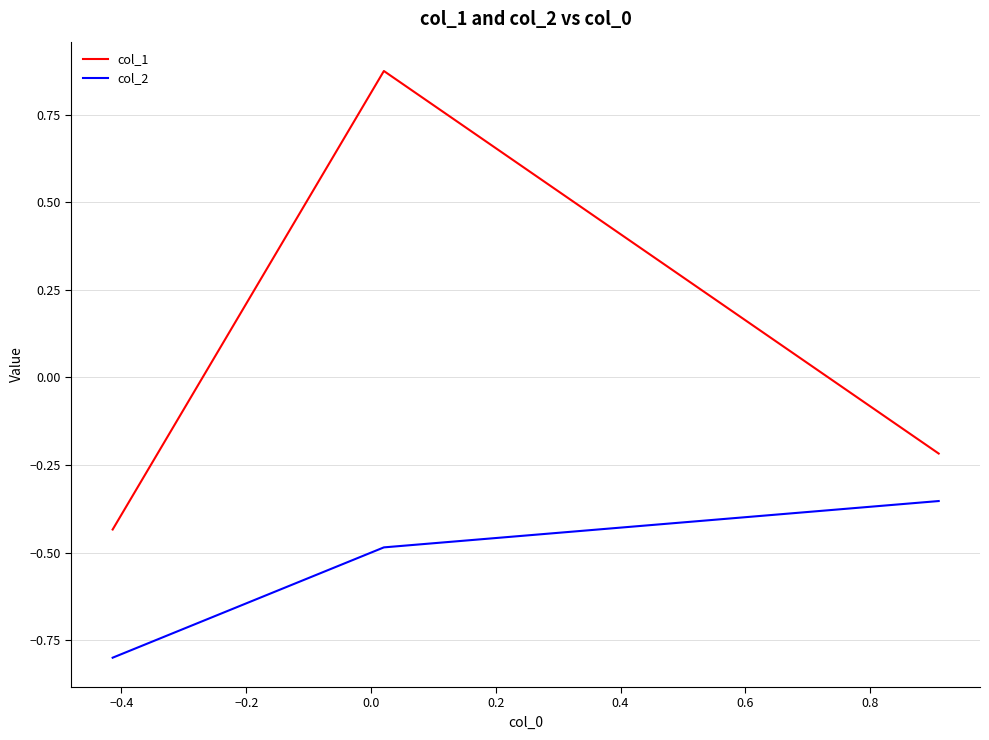

Which series has the largest total across all categories?

col_1